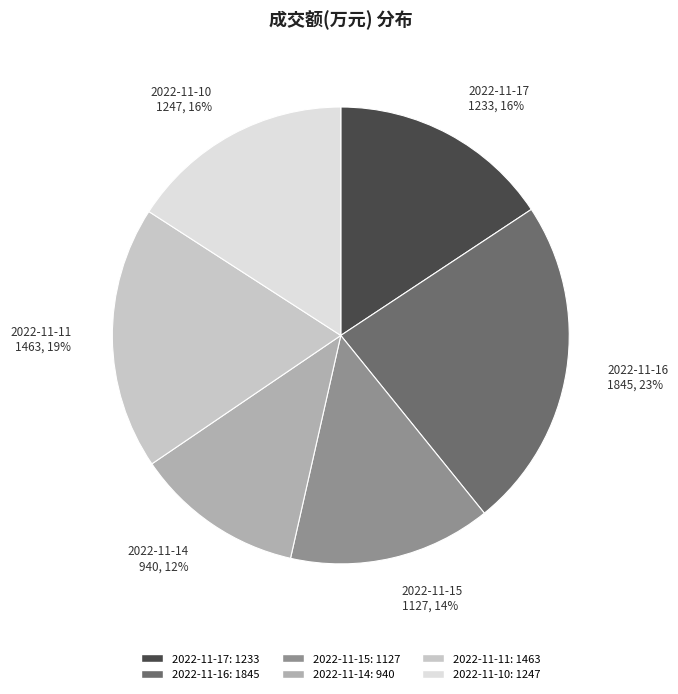

What is the smallest slice in the pie chart?

2022-11-14